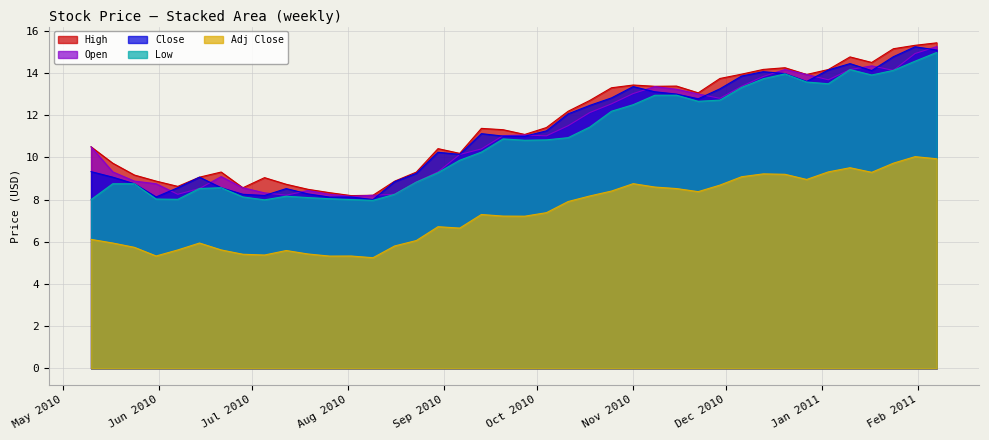

How many lines are shown in the chart?

5